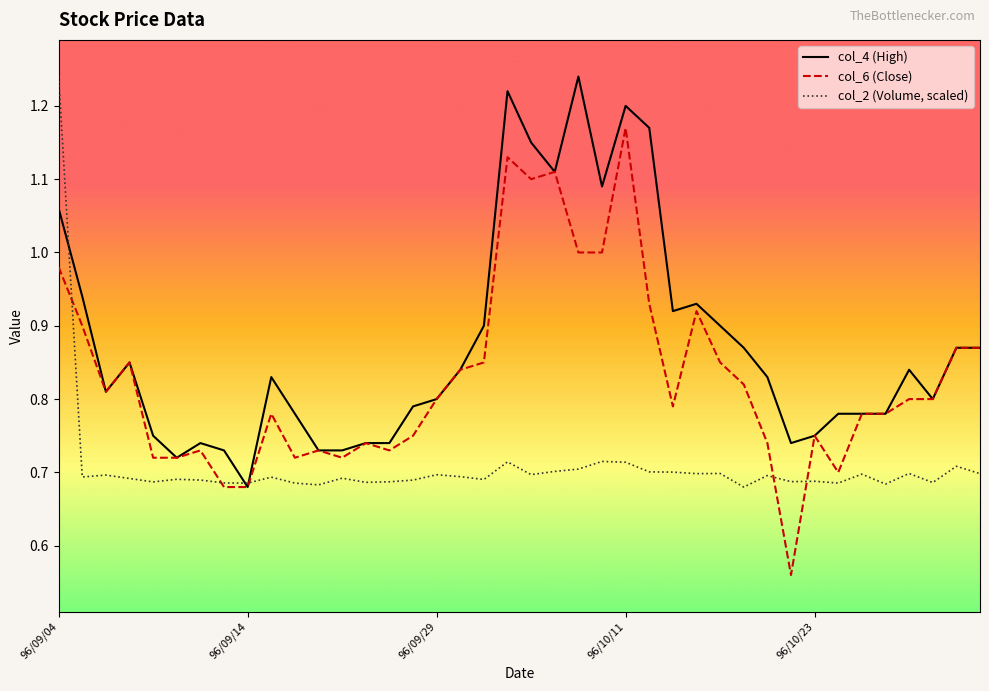

List the series in order of their overall mean, lowest first.

col_2 (Volume, scaled), col_6 (Close), col_4 (High)